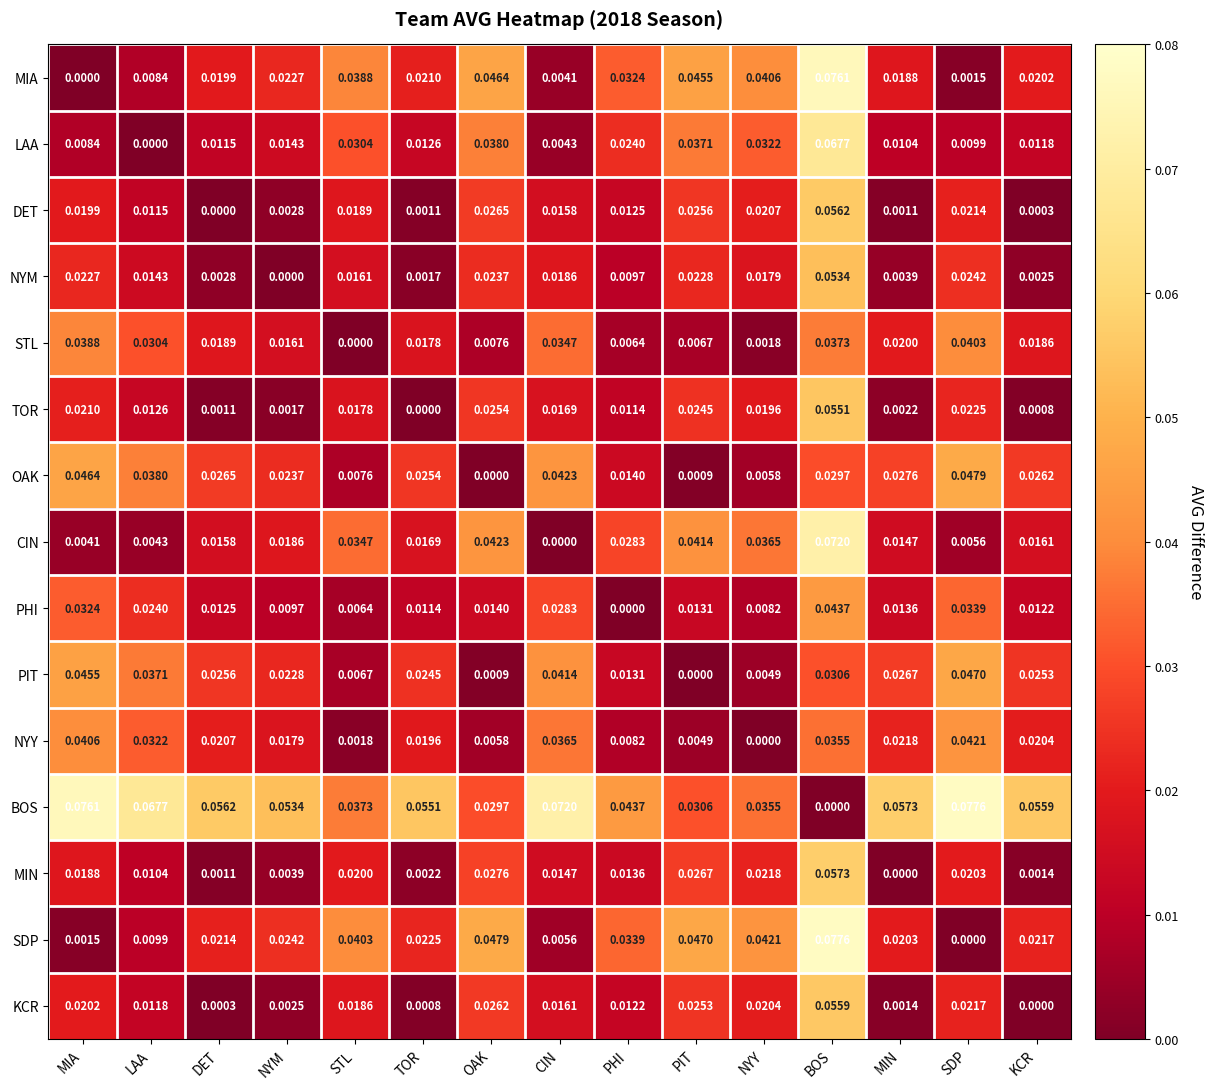

Which category has the lowest value in the MIA series?

MIA